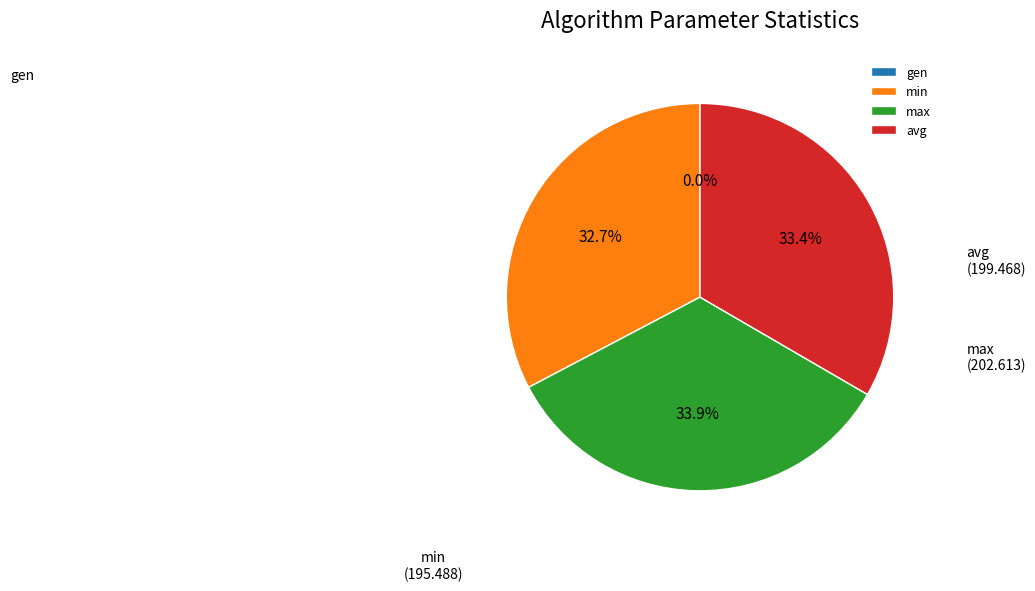

Is it true that gen is 1% of the pie?

False